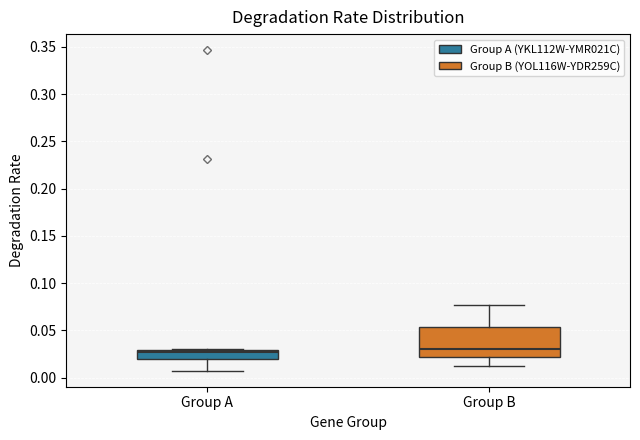

Comparing the boxes themselves (not the whiskers), which one is the tallest?

Group B